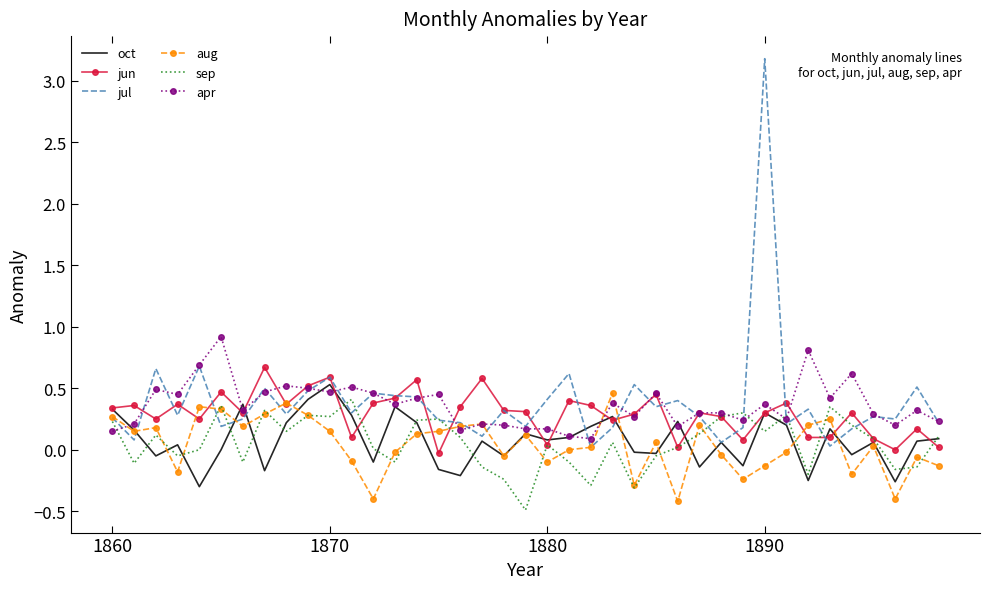

What is the maximum value shown in the chart?

3.2